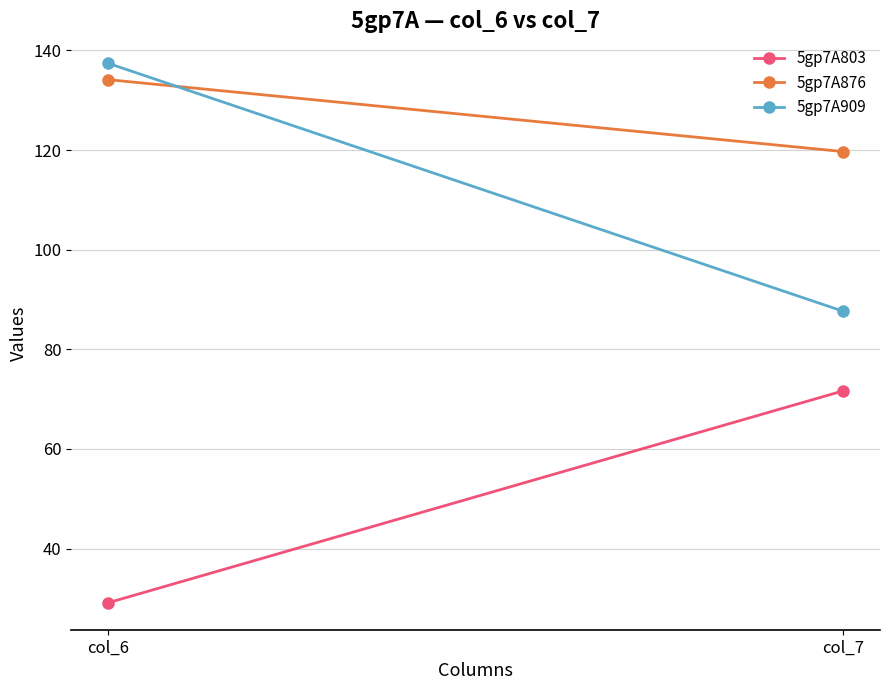

What is the difference between the 5gp7A803 values at col_7 and col_6?

42.5